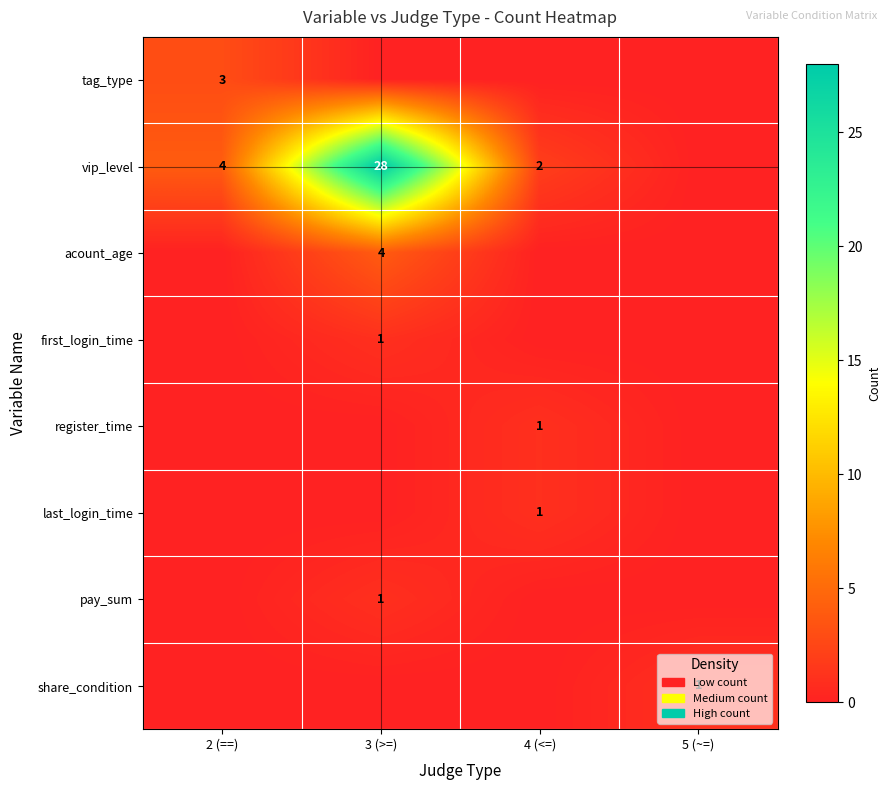

True or false: vip_level has a value of 2 at 4 (<=).

True